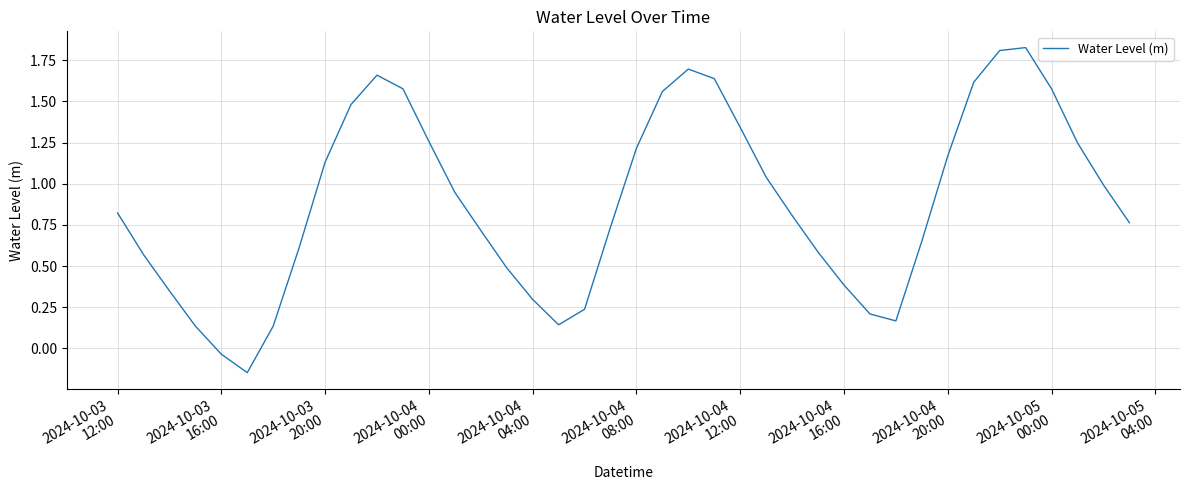

Does the chart have visible grid lines?

Yes